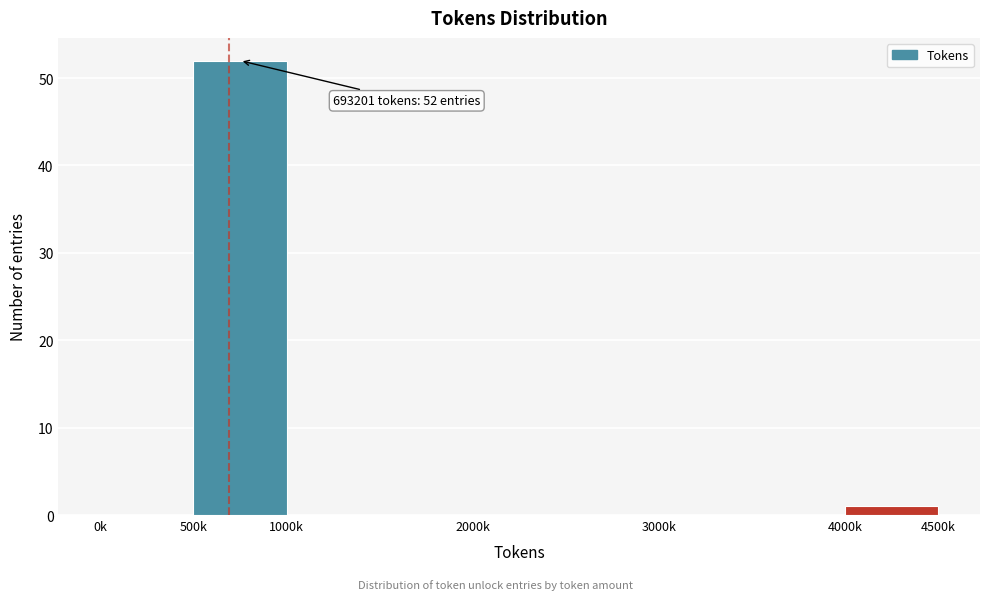

Reading left to right, extract all data points from this chart.

0k=0	500k=52	1000k=0	2000k=0	3000k=0	4000k=1